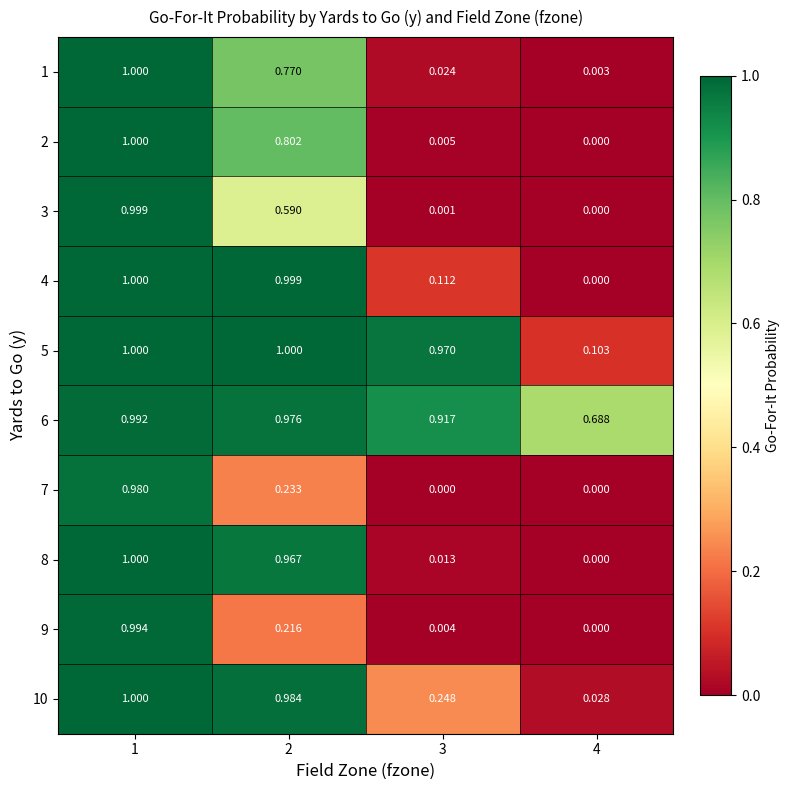

Is the value of 9 at 4 greater than the value of 4 at 2?

No